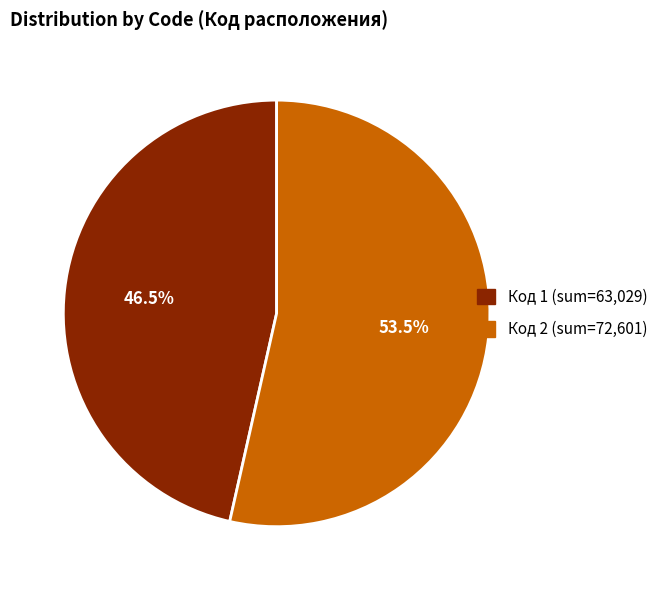

Is there a majority slice in this chart?

Yes